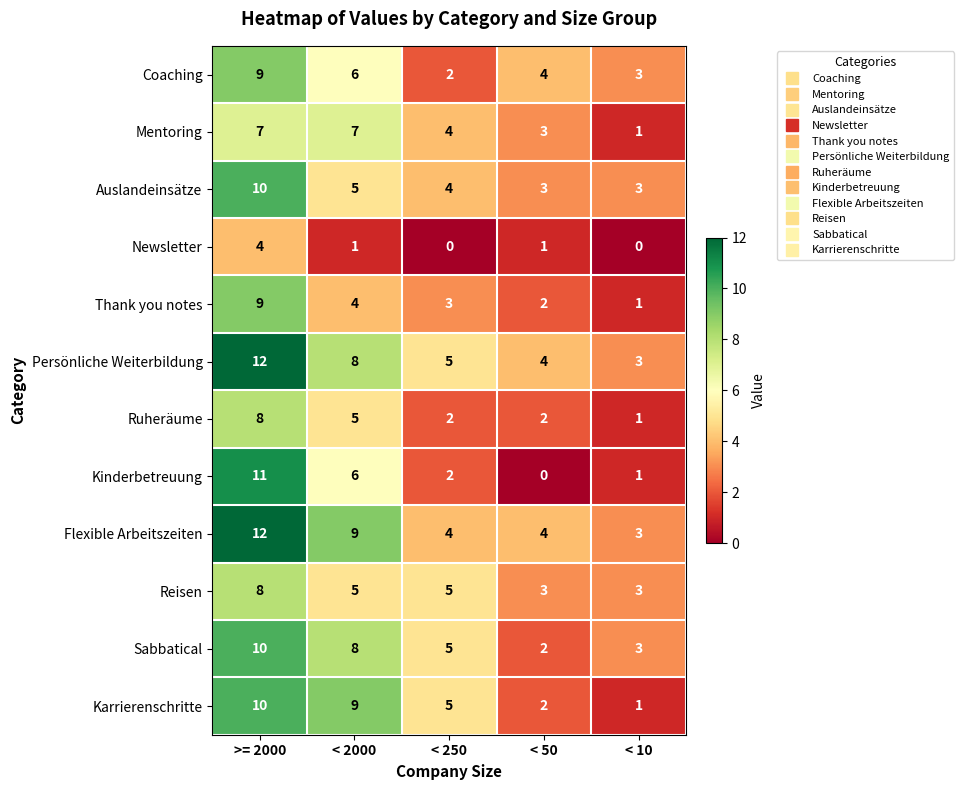

True or false: Mentoring has a value of 10 at < 2000.

False